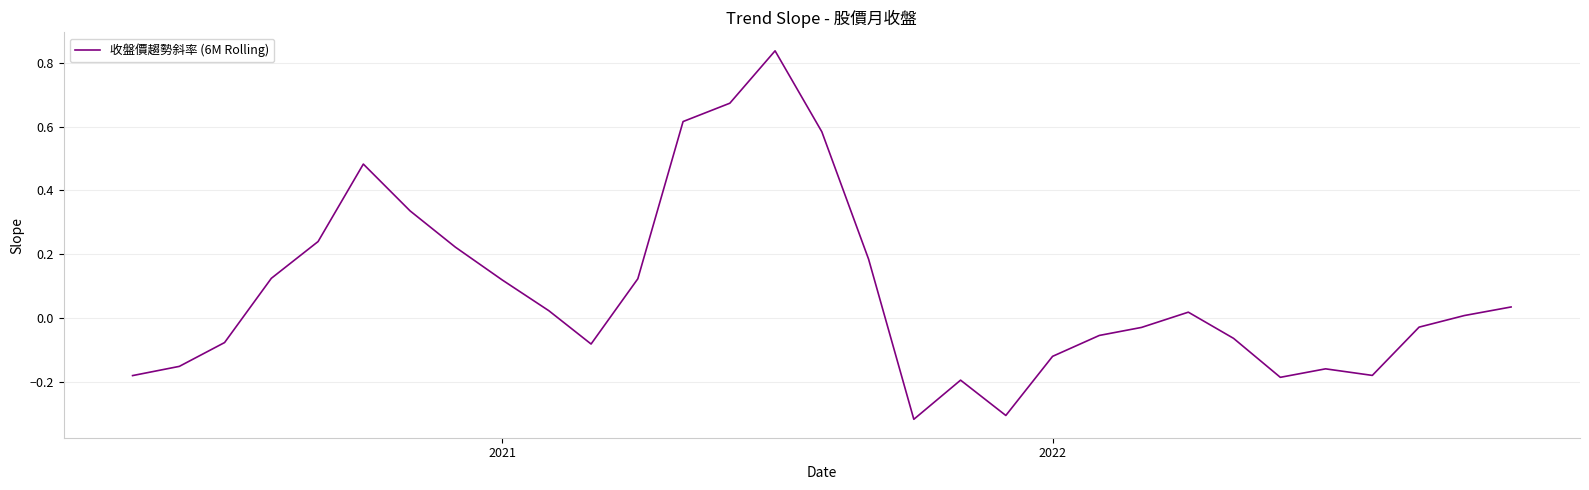

What is the difference between the maximum and minimum values?

1.2